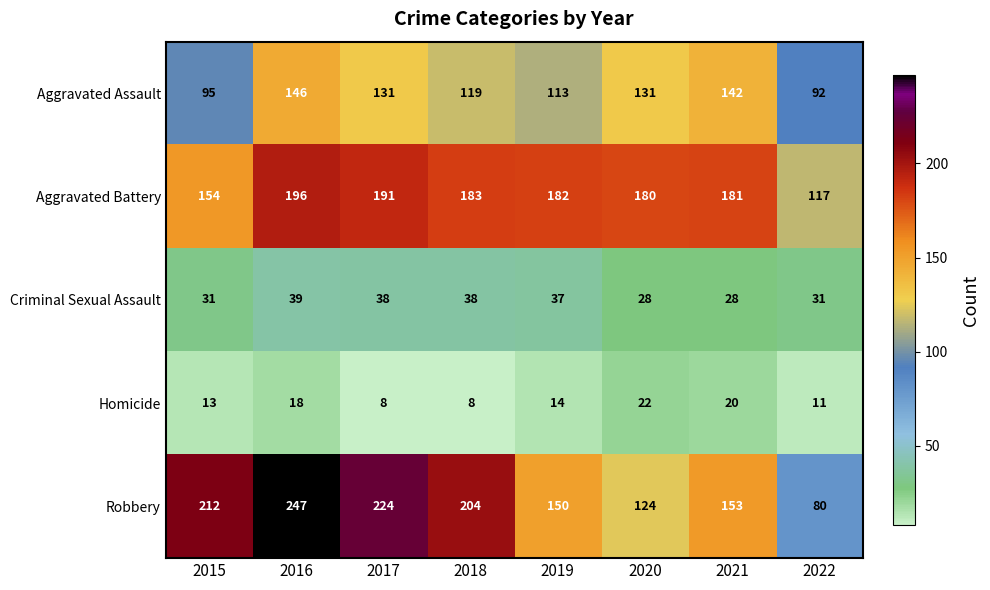

What is the average value of the Aggravated Assault series?

121